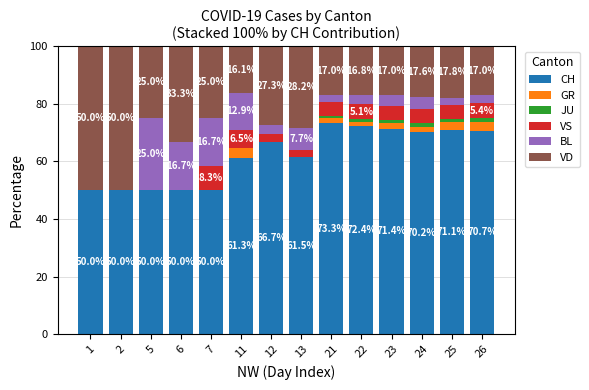

How many distinct data groups are displayed?

6